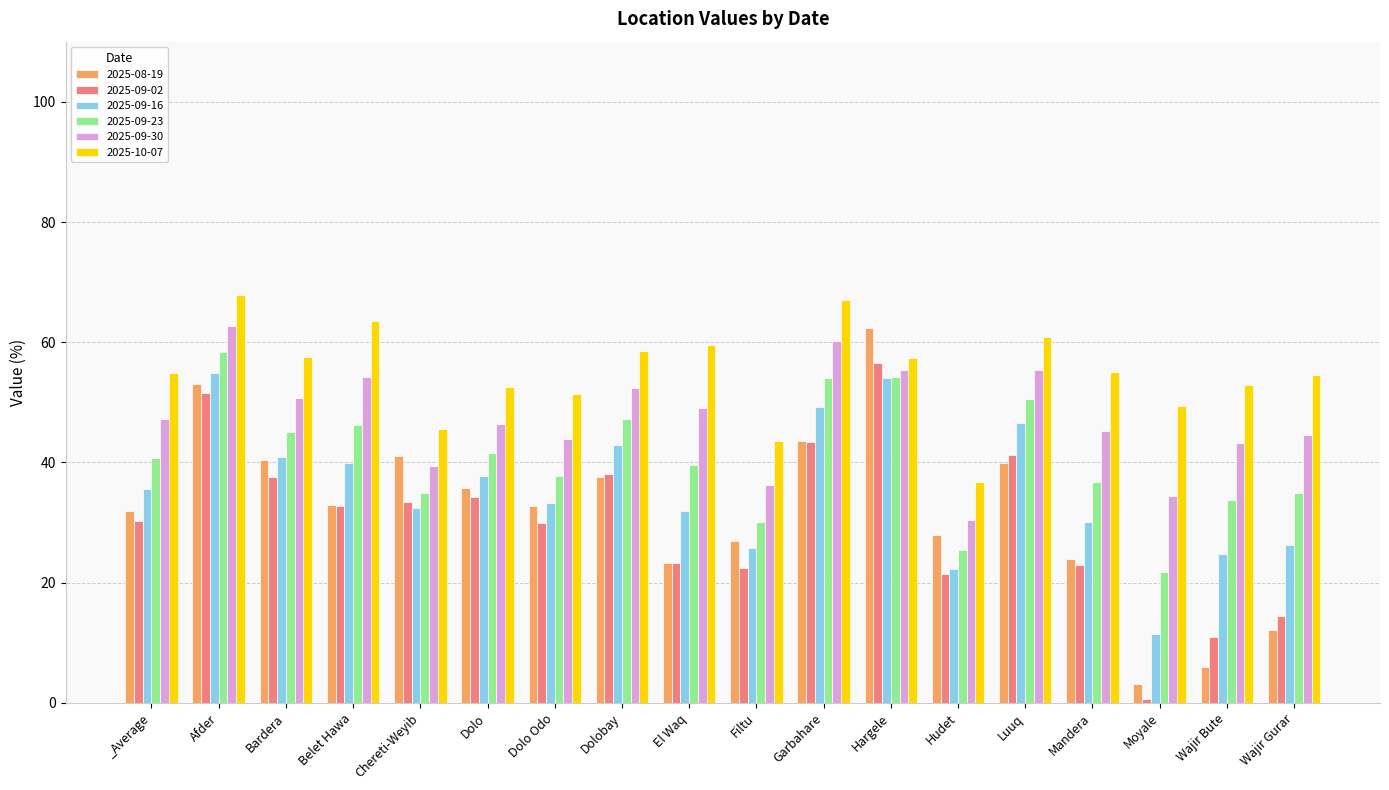

What is the label of the 2nd bar from the right?

Wajir Bute